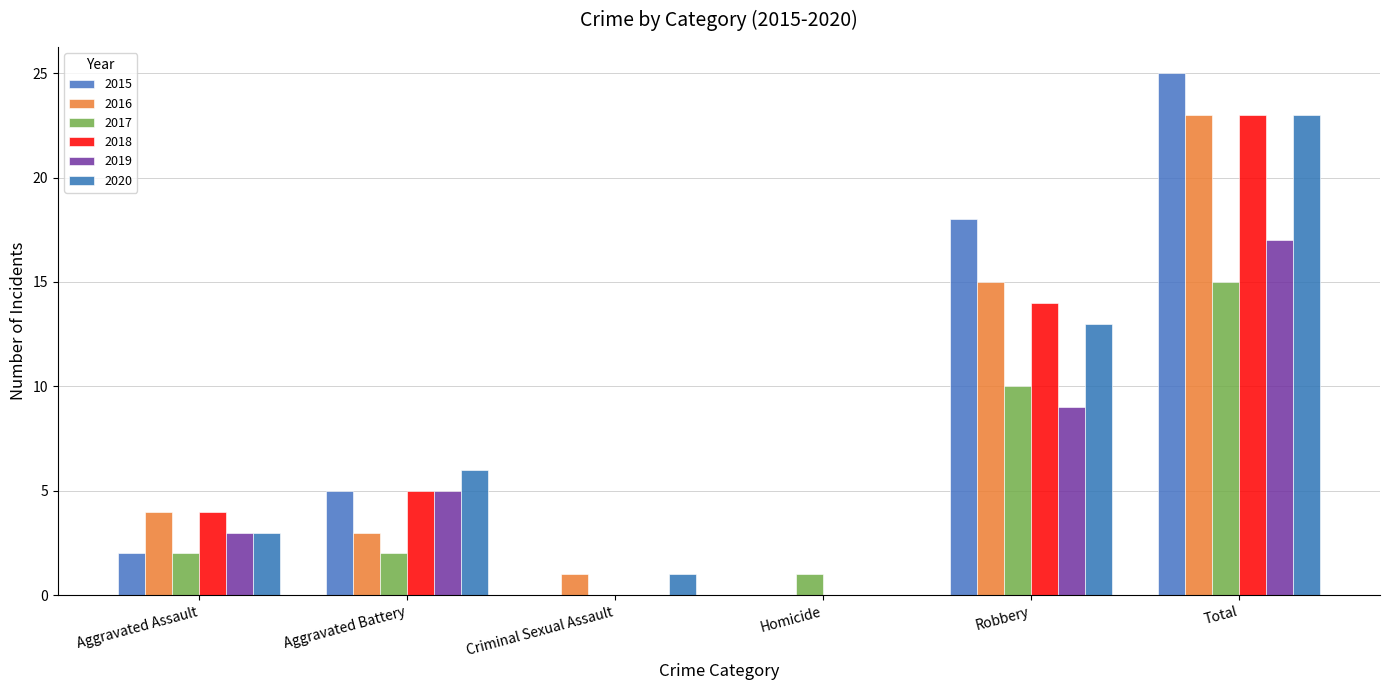

Reading left to right, what are all the values shown in this chart?

2015: 2	5	0	0	18	25
2016: 4	3	1	0	15	23
2017: 2	2	0	1	10	15
2018: 4	5	0	0	14	23
2019: 3	5	0	0	9	17
2020: 3	6	1	0	13	23